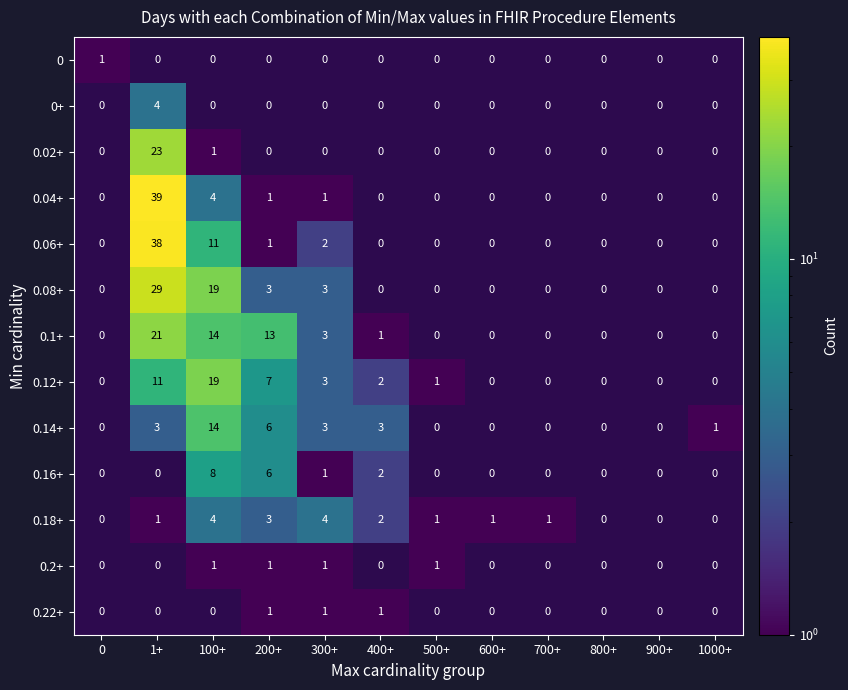

How many data points does each series have?

12